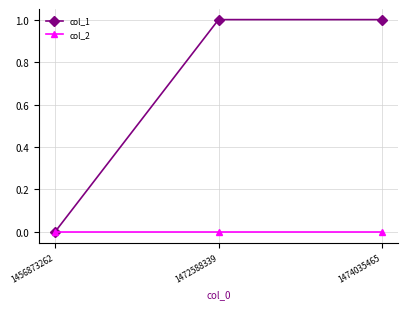

Which series has the largest total across all categories?

col_1